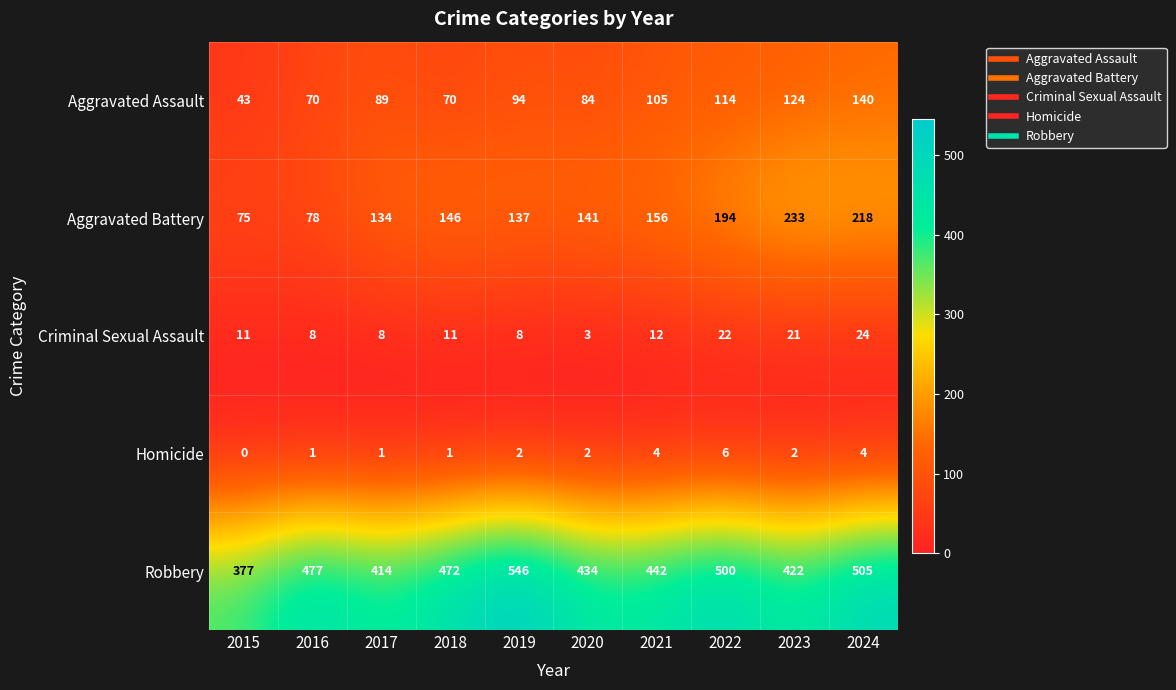

How many positive values does the Homicide series have?

9